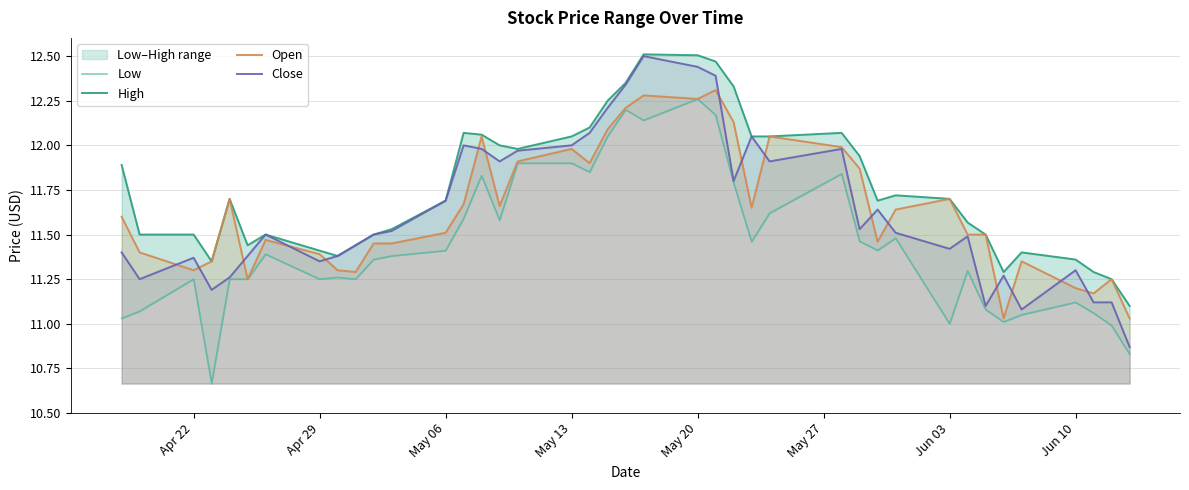

True or false: Close has a value of 11.4 at Jun 03.

True